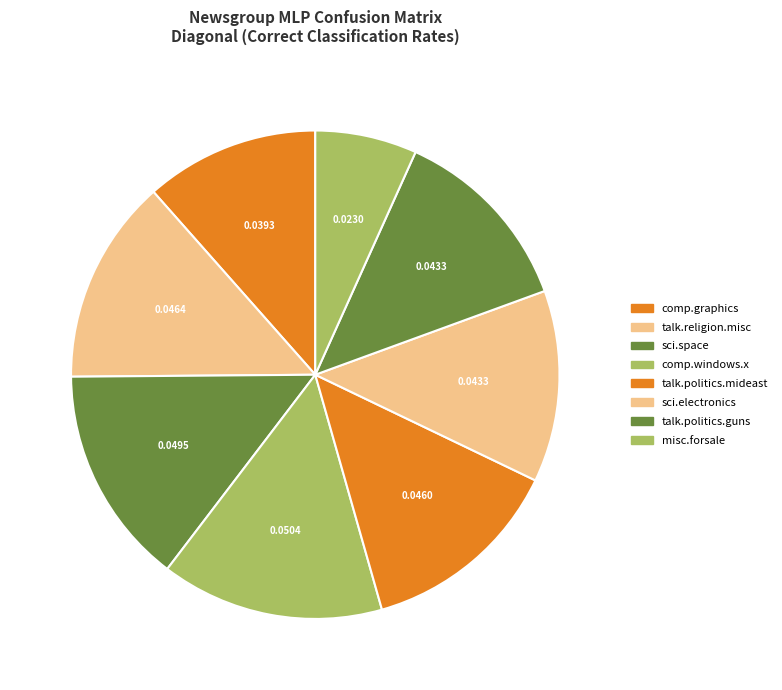

Do comp.graphics and talk.religion.misc together represent more than half of the pie?

No